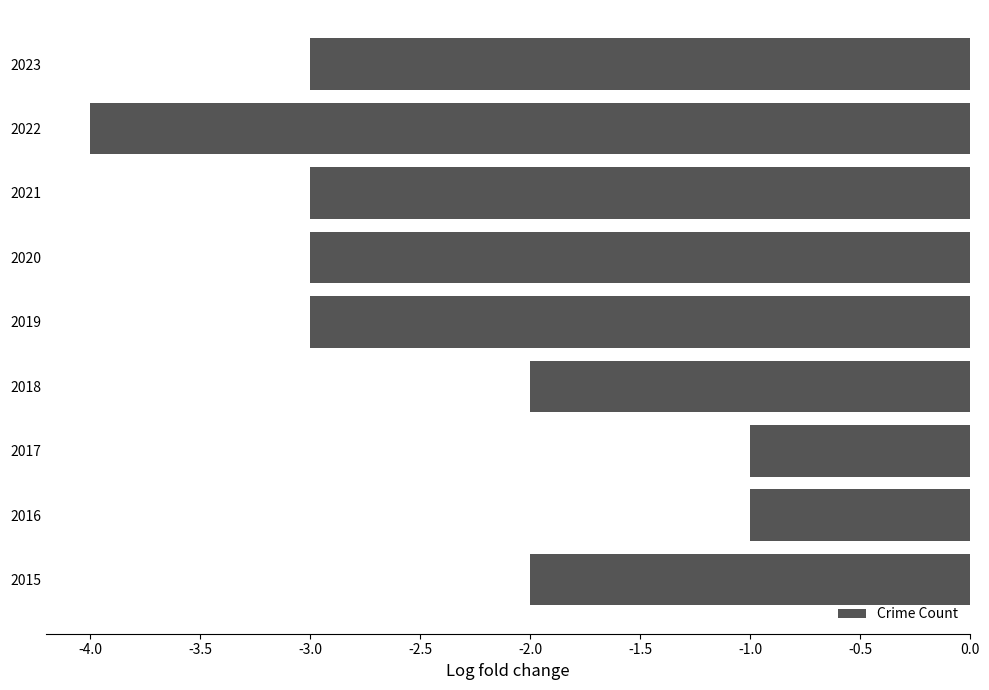

The value at 2019 is -4. True or false?

False